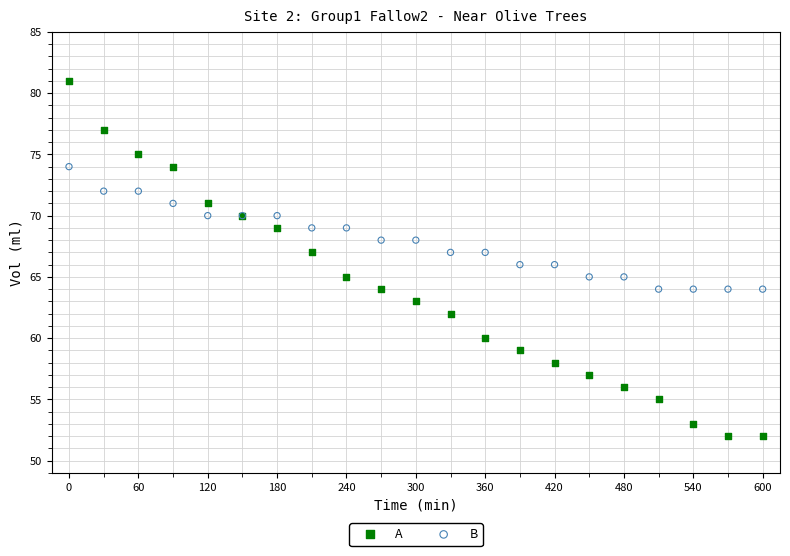

Which series contains the highest Y value?

A